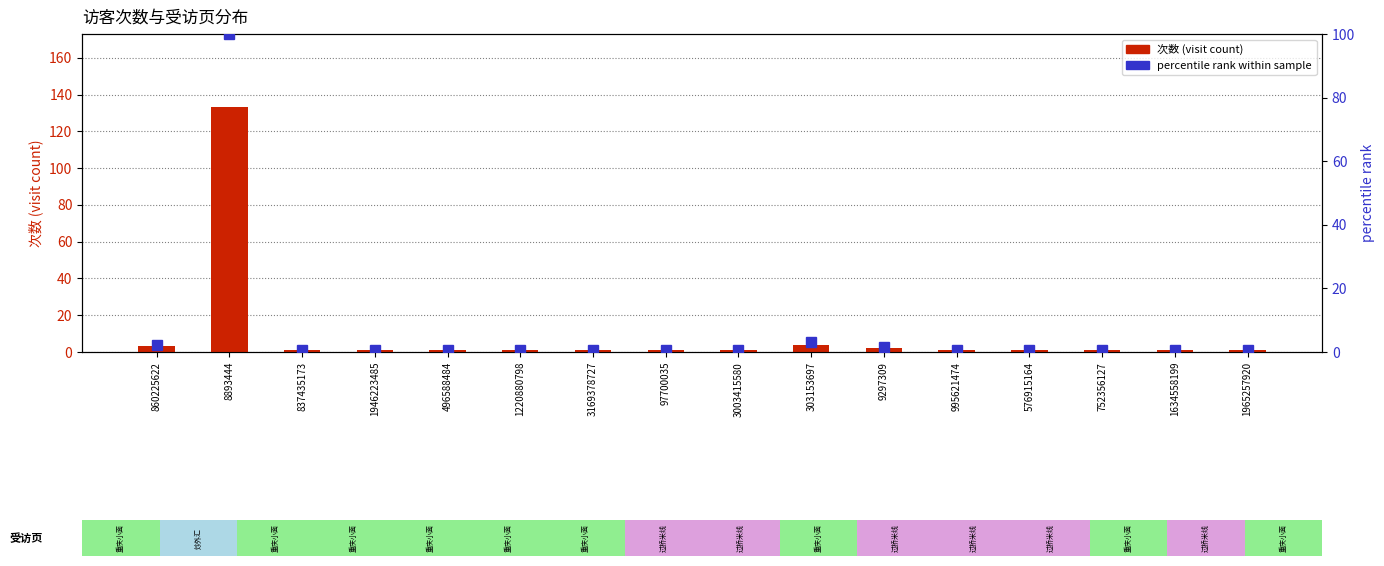

Rank the series at 3003415580 from lowest to highest value.

percentile rank within sample, 次数 (visit count)